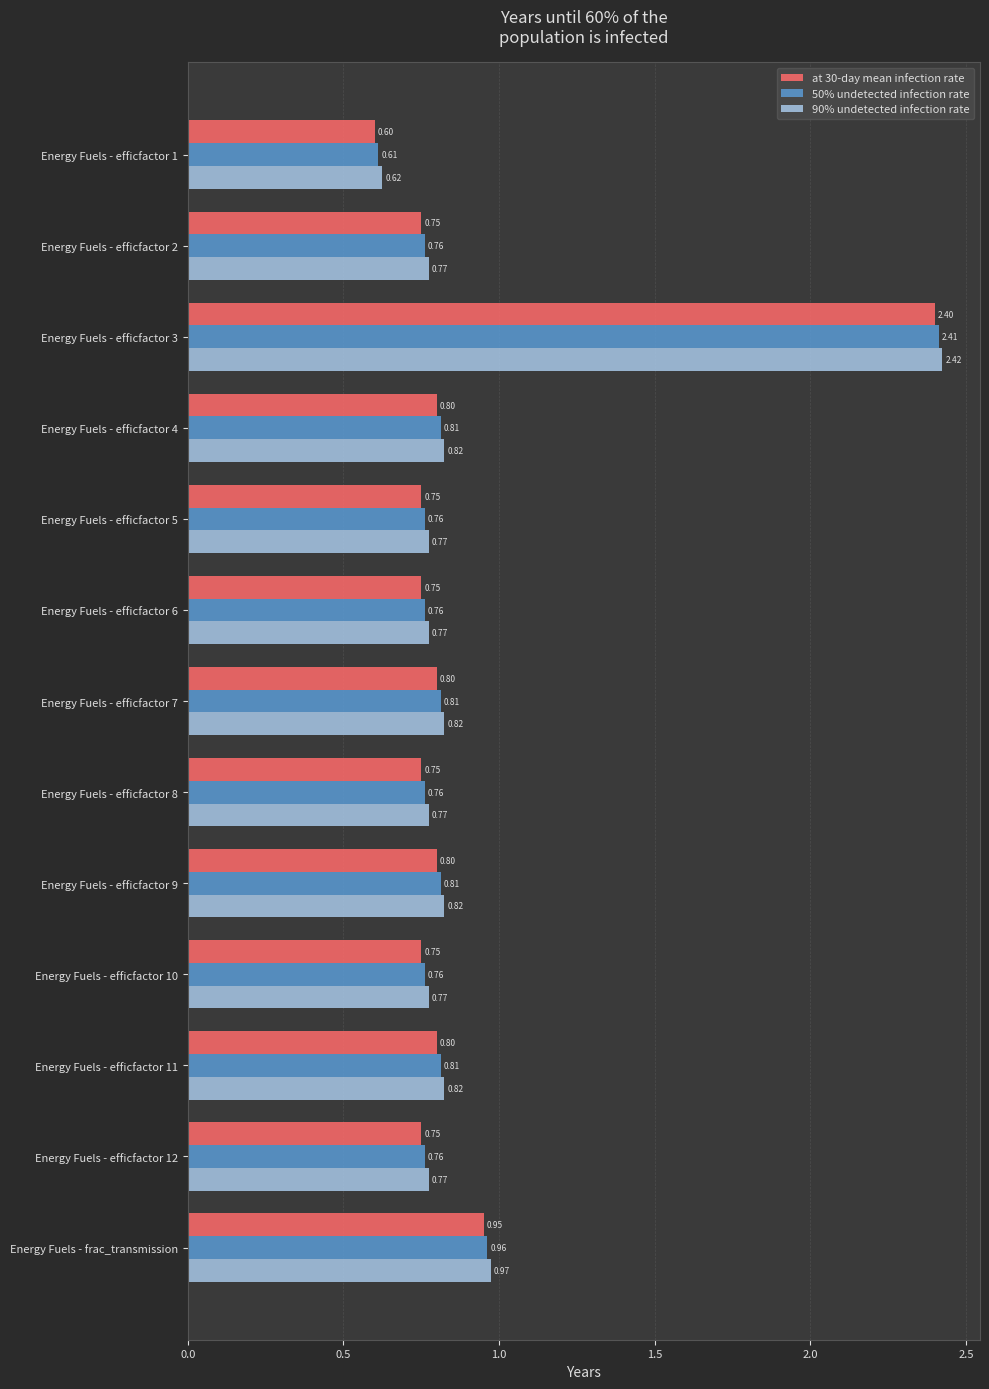

Which series has the largest total across all categories?

90% undetected infection rate